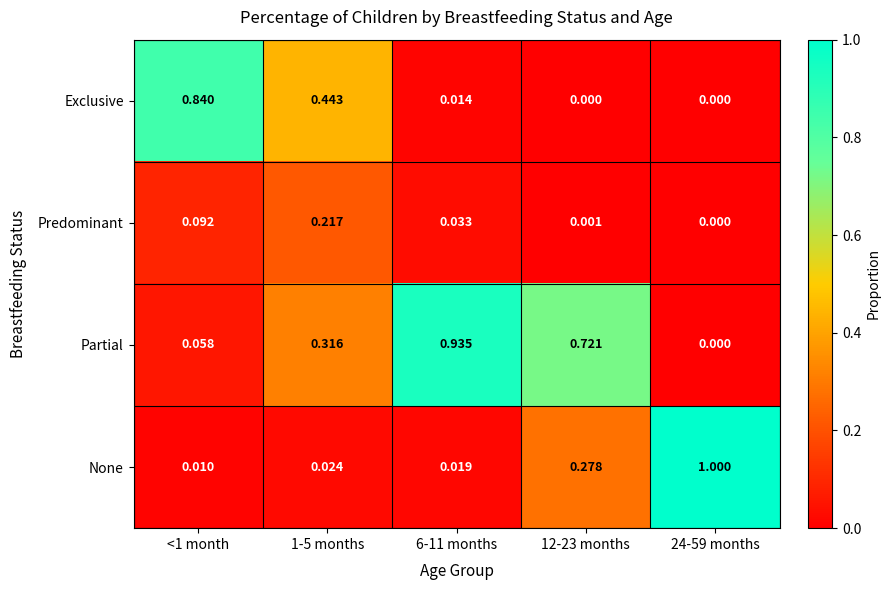

At 6-11 months, list the series in order from largest to smallest.

Partial, Predominant, None, Exclusive